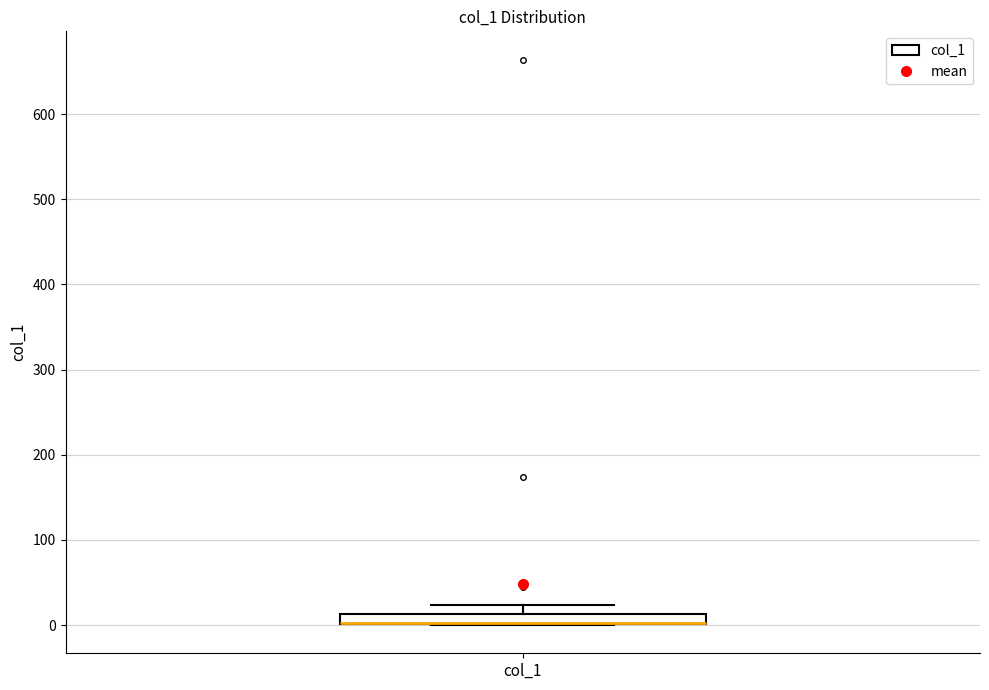

Where does the upper whisker of the box for col_1 end on the y-axis? The values are not printed on the chart, so give them approximately, as read against the axis.

20